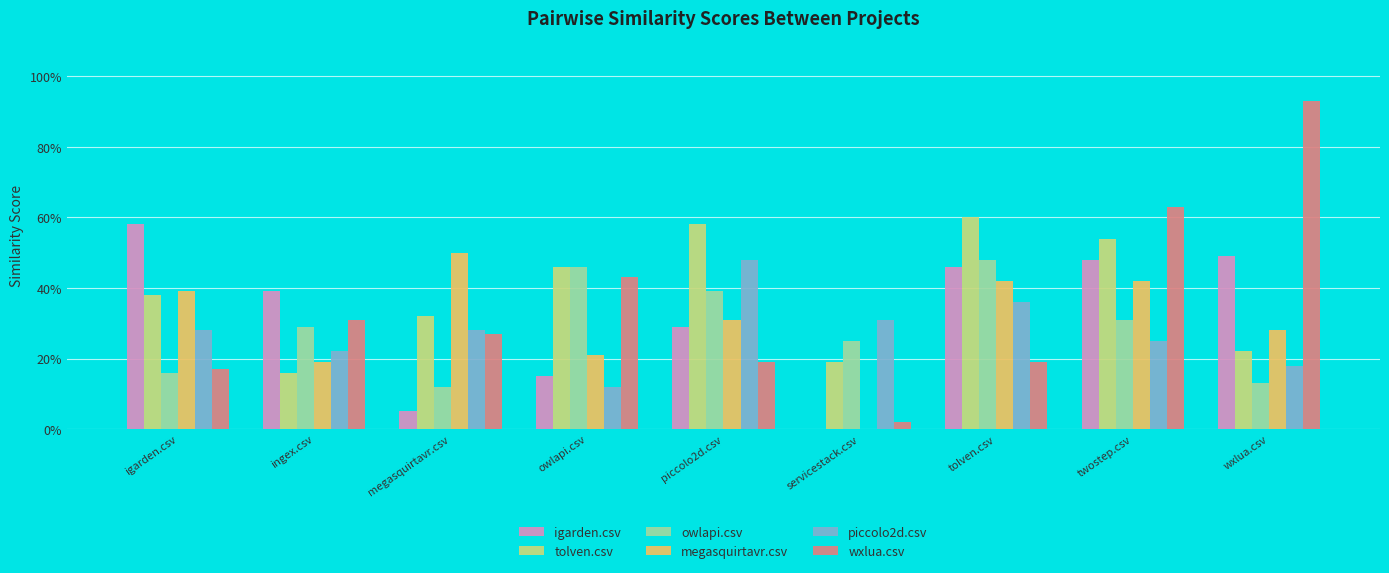

What is the label of the 2nd bar from the left?

ingex.csv